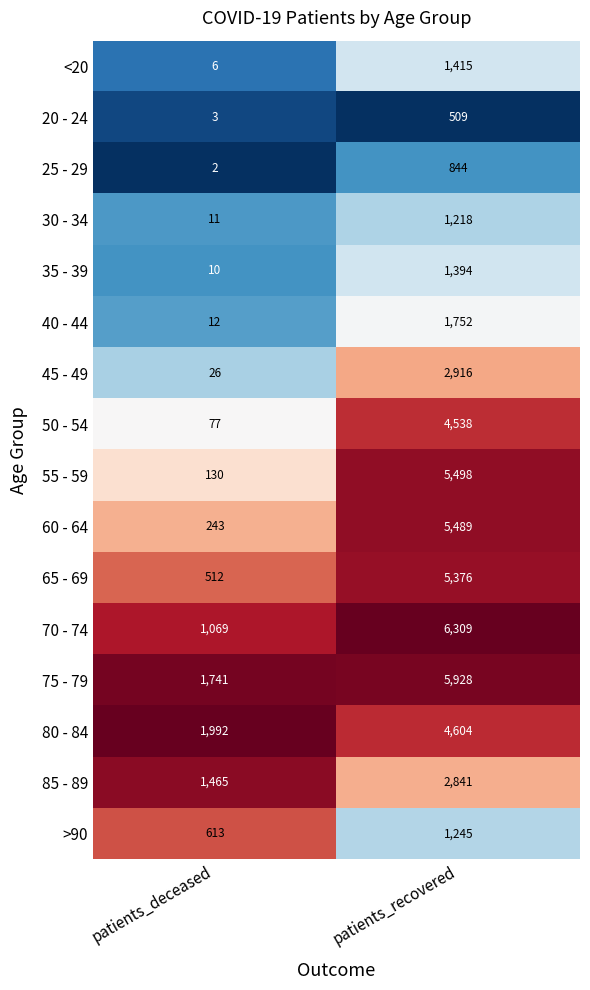

What is the sum of the 50 - 54 values at patients_deceased and patients_recovered?

4615